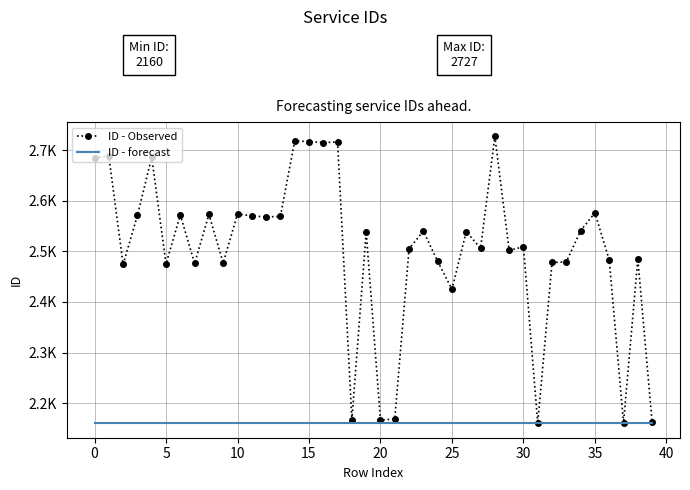

What is the label of the 28th point from the left?

27